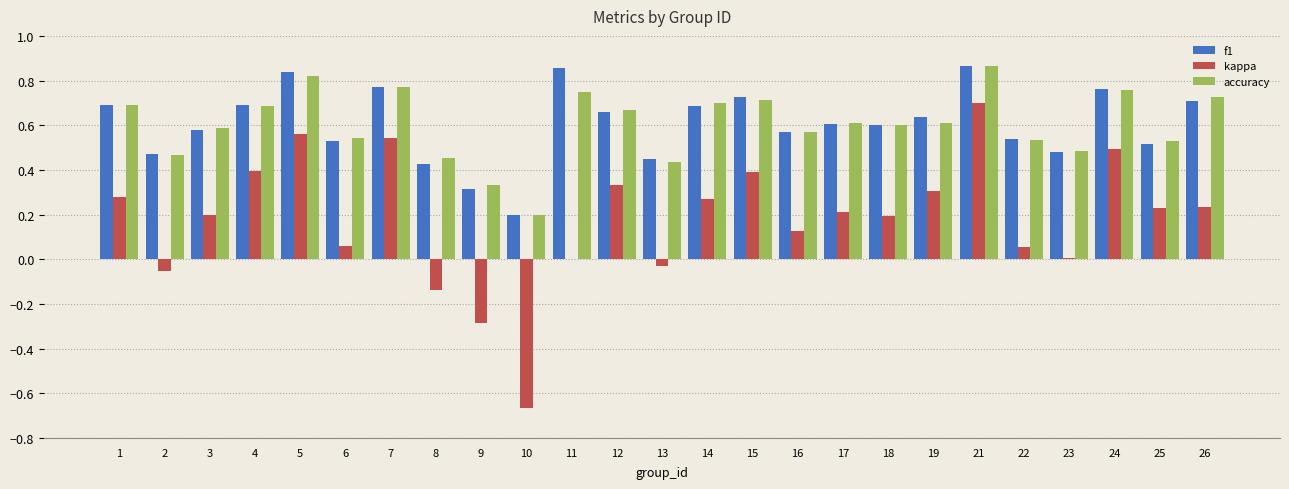

The value of f1 at 2 is 0.7. True or false?

False